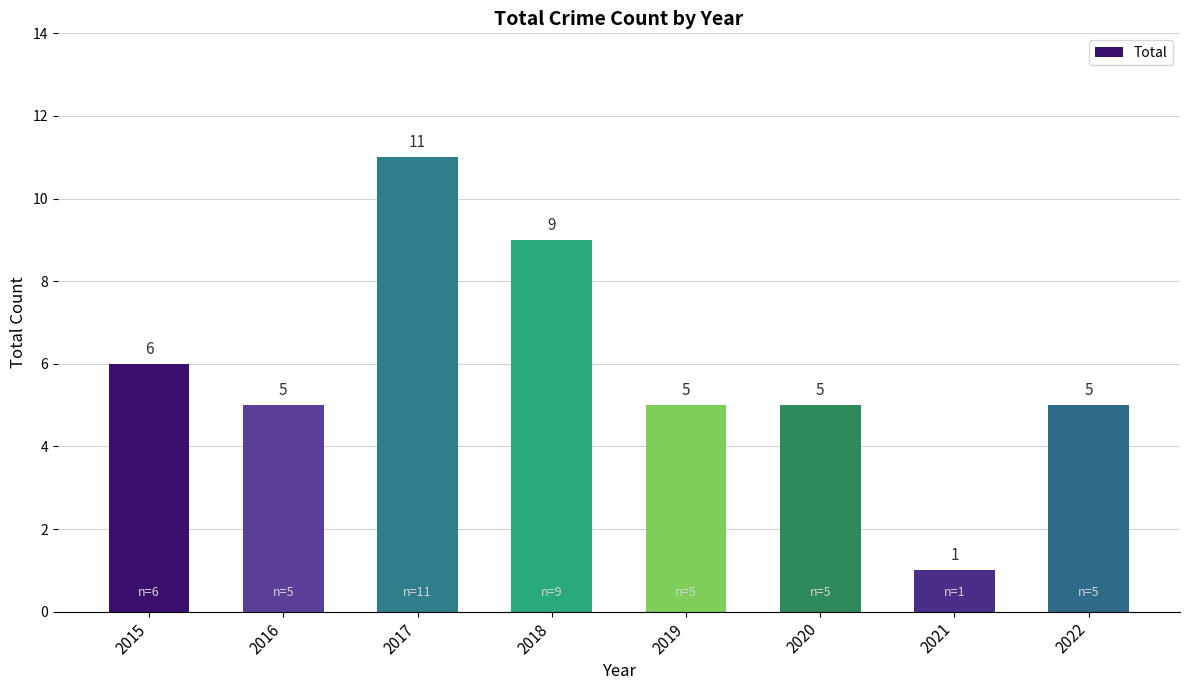

Where does the data first go above 5?

2015